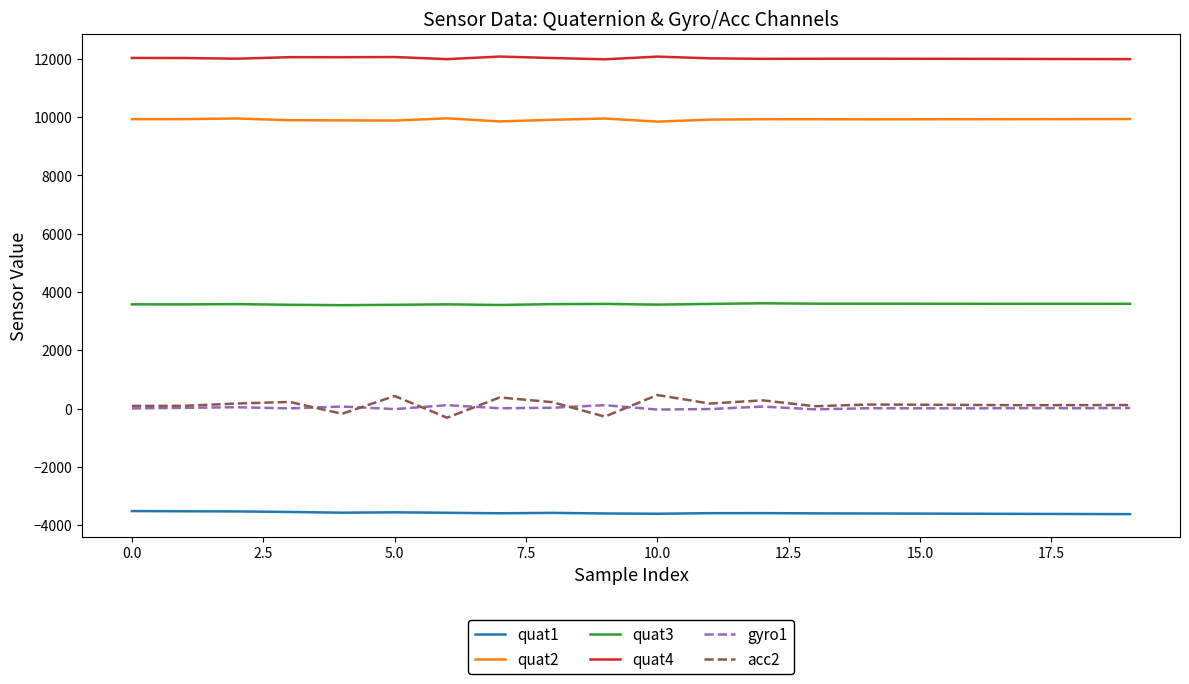

Which series has the largest total across all categories?

quat4